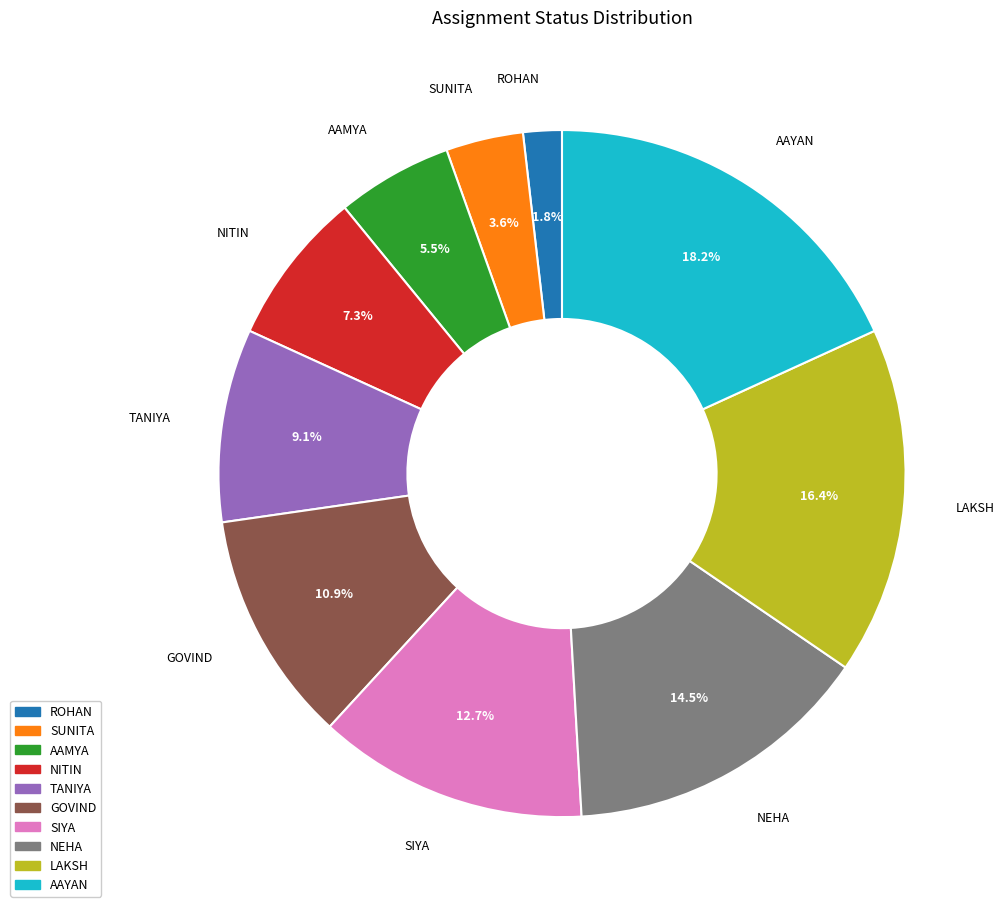

True or false: LAKSH accounts for 2% of the total.

False